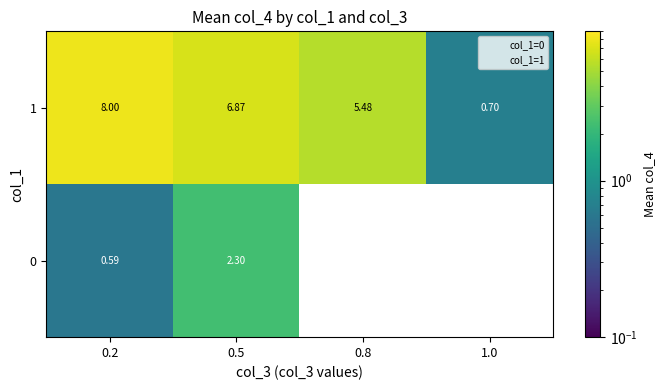

What is the difference between the highest and lowest values at 0.2?

7.4